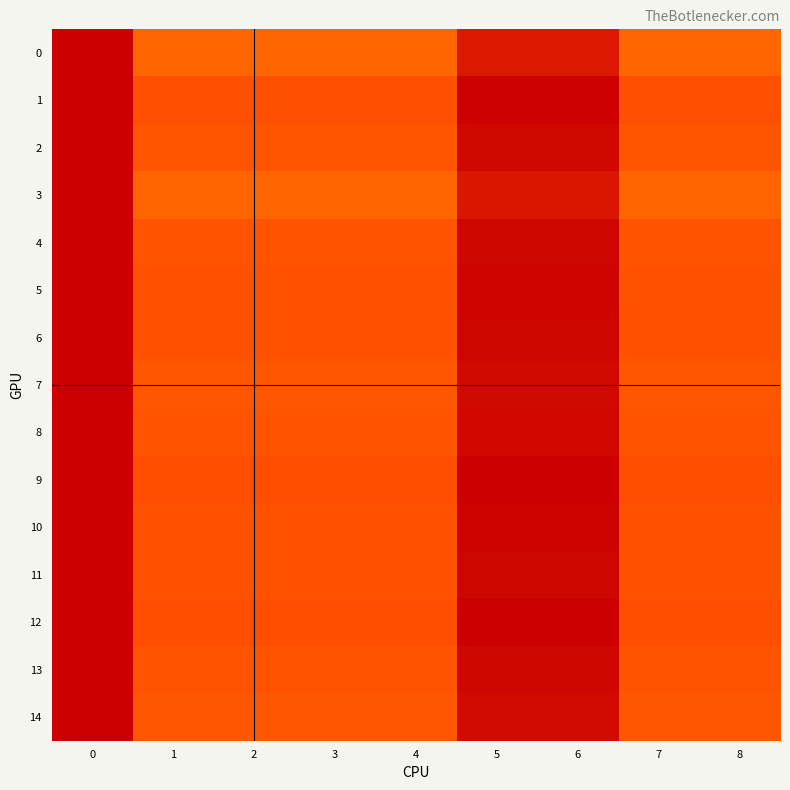

What is the total value across all series at 7?

14.0